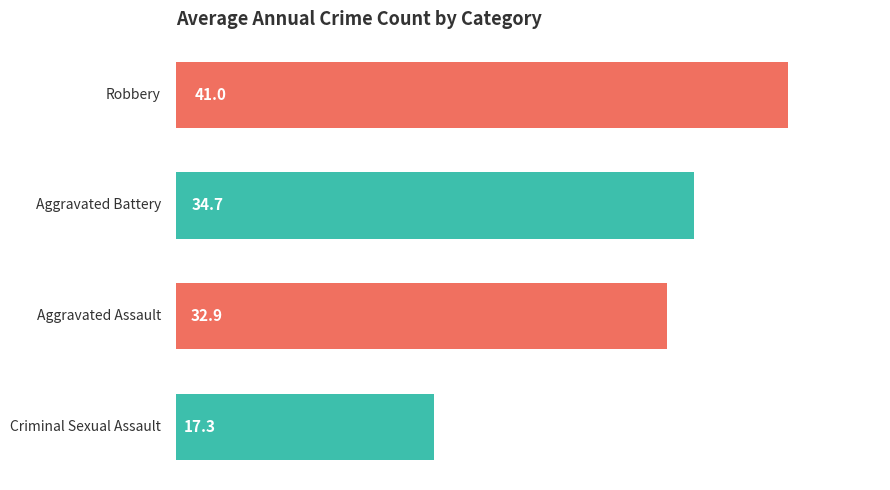

Are the bars grouped side by side (vs. stacked)?

Yes